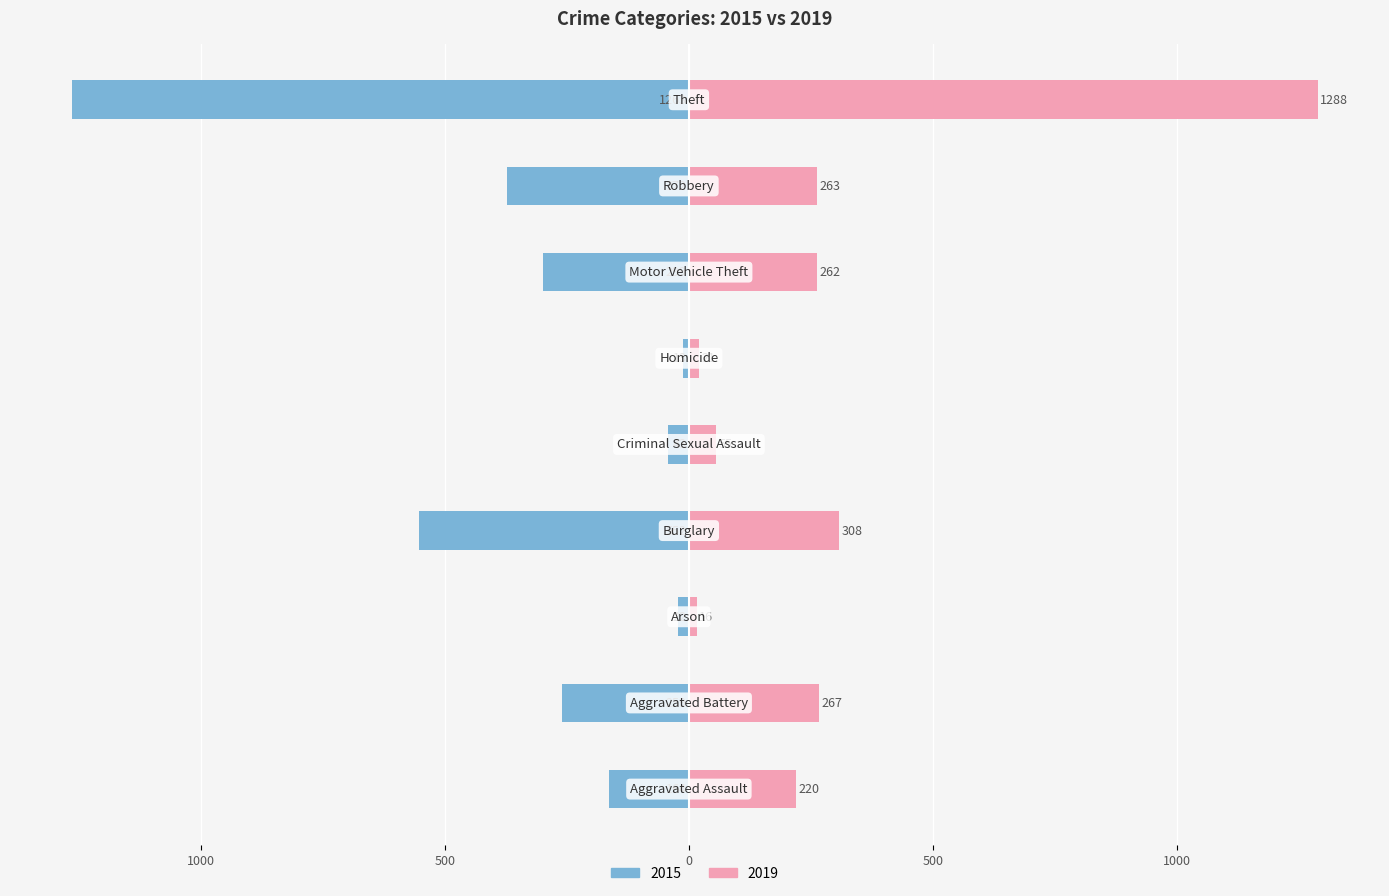

Rank the categories by 2019 value from lowest to highest.

Arson, Homicide, Criminal Sexual Assault, Aggravated Assault, Motor Vehicle Theft, Robbery, Aggravated Battery, Burglary, Theft